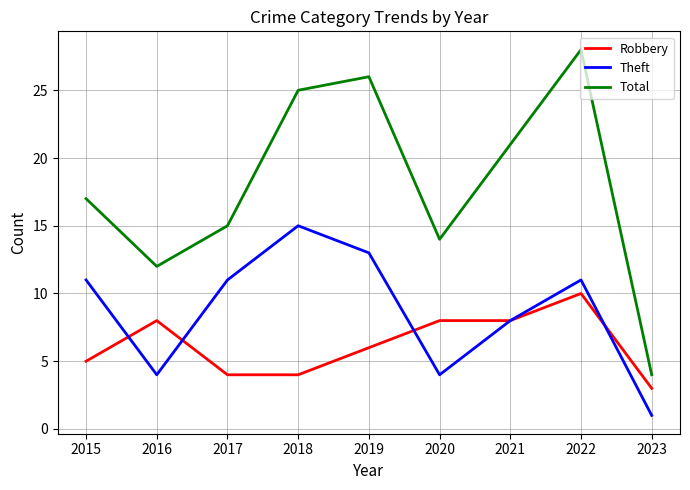

Which series ends up on top after the final intersection of Robbery and Theft?

Robbery